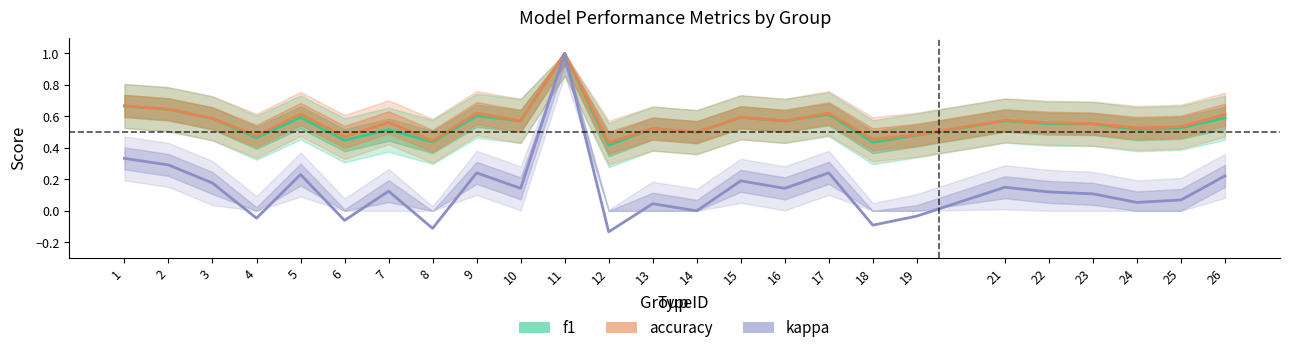

At which category is the sum across all series the highest?

11